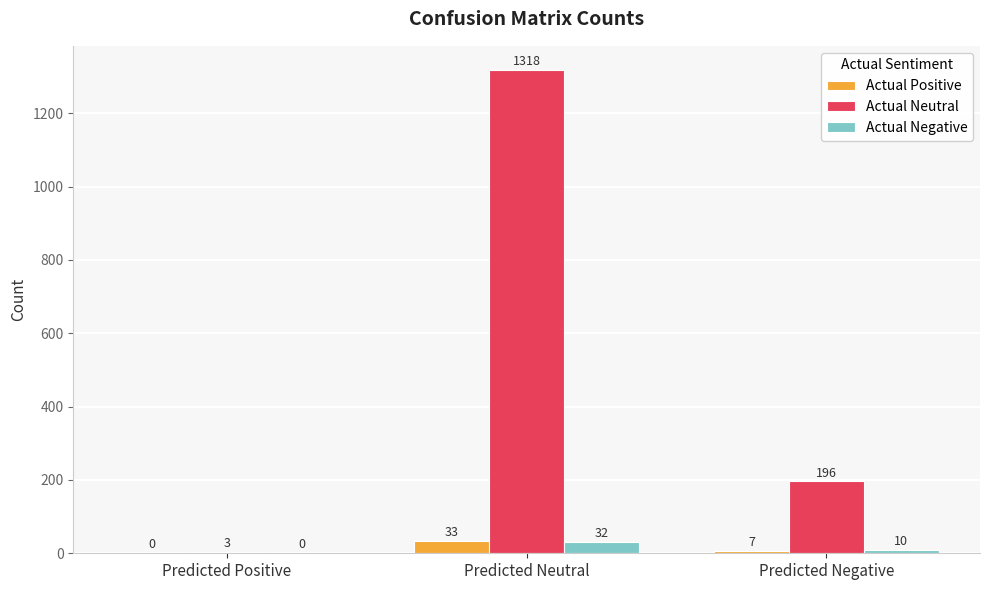

Which series has the widest spread of values?

Actual Neutral